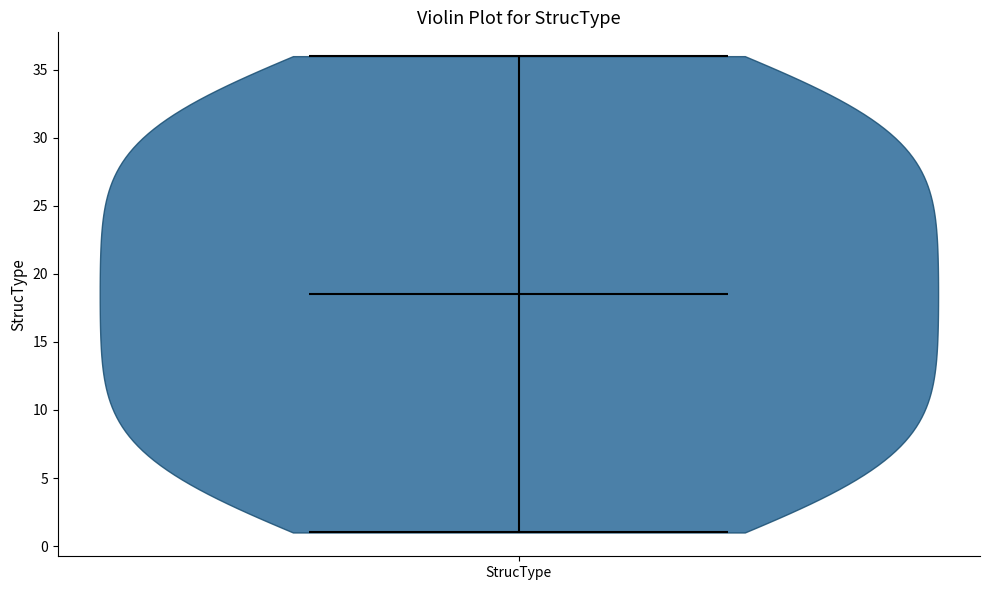

Read this violin plot against the y-axis: where its median line is, and the lowest and highest points the violin reaches. The values are not printed on the chart, so give them approximately, as read against the axis.

median line 18.5, lowest point 1.0, highest point 36.0